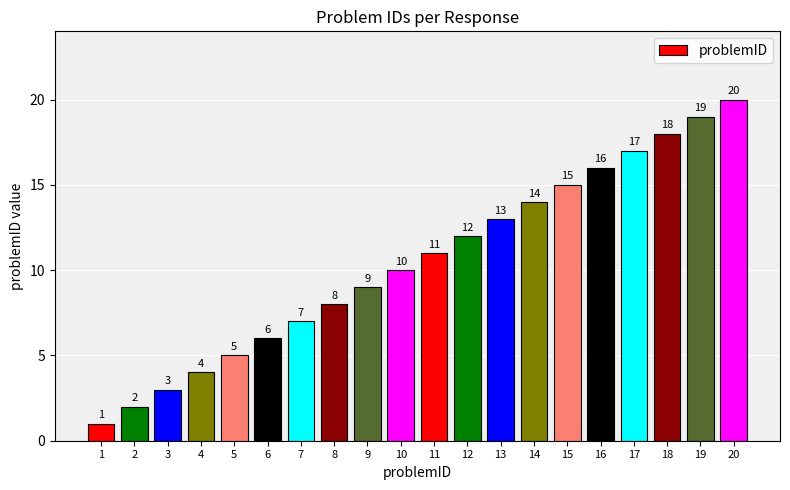

What is the value of the 5th bar from the left?

5